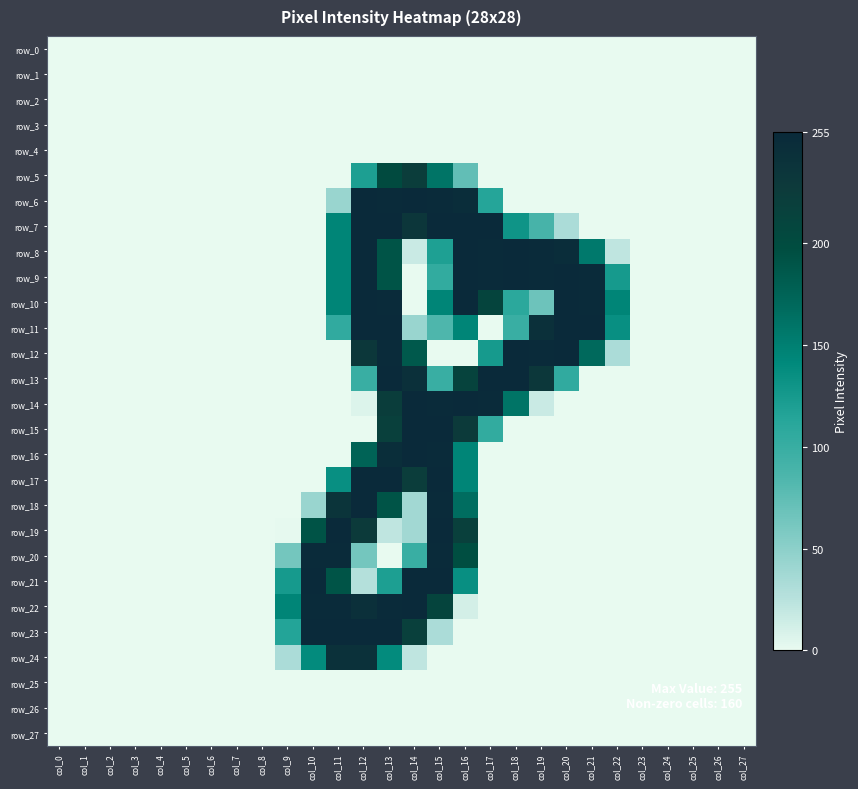

Which series has the widest spread of values?

row_7